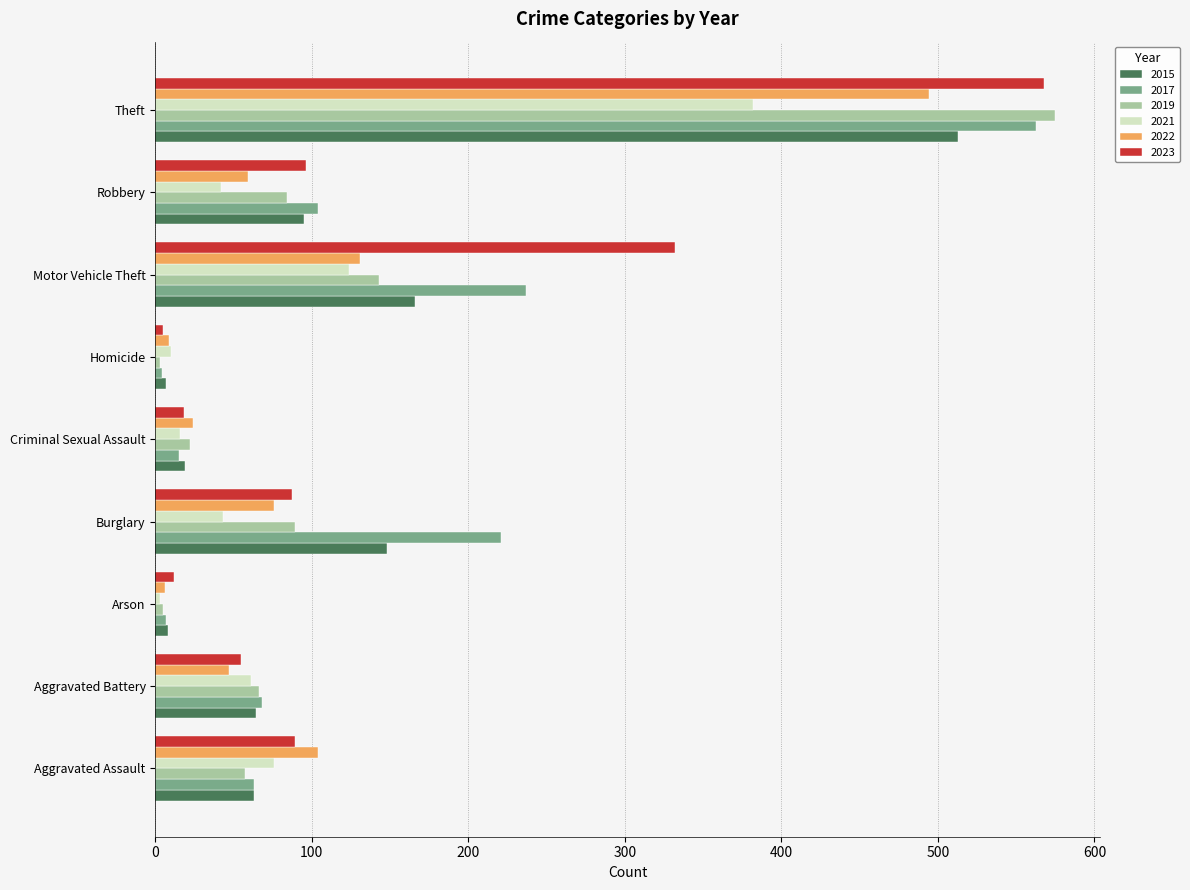

What is the difference between the highest and lowest values at Motor Vehicle Theft?

208